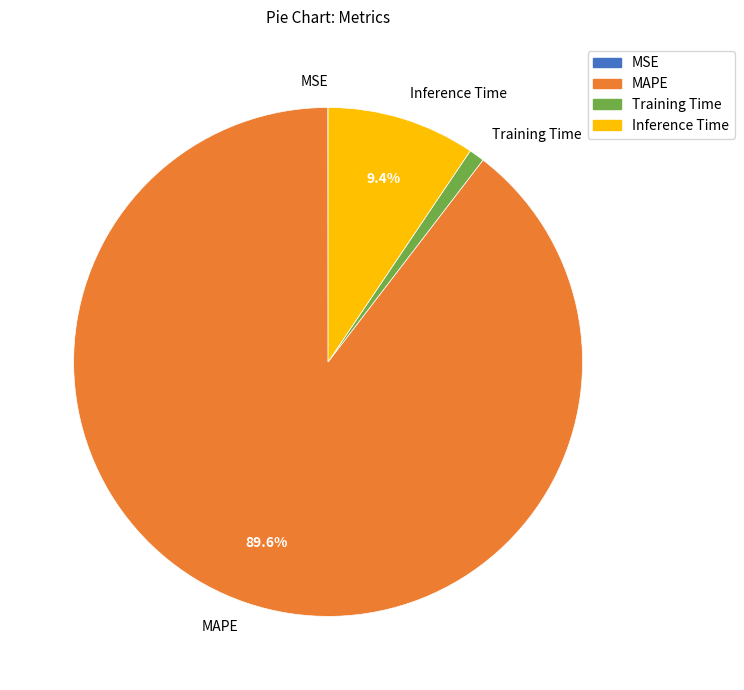

Is there a majority slice in this chart?

Yes